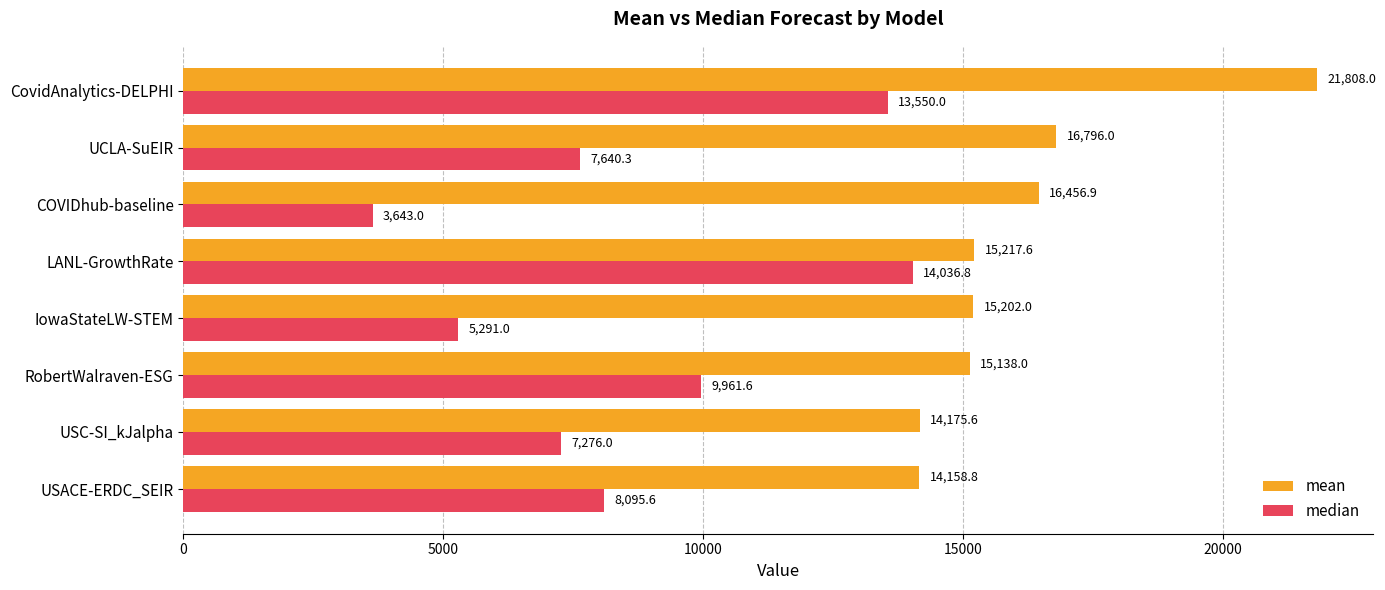

Which series has the widest spread of values?

median